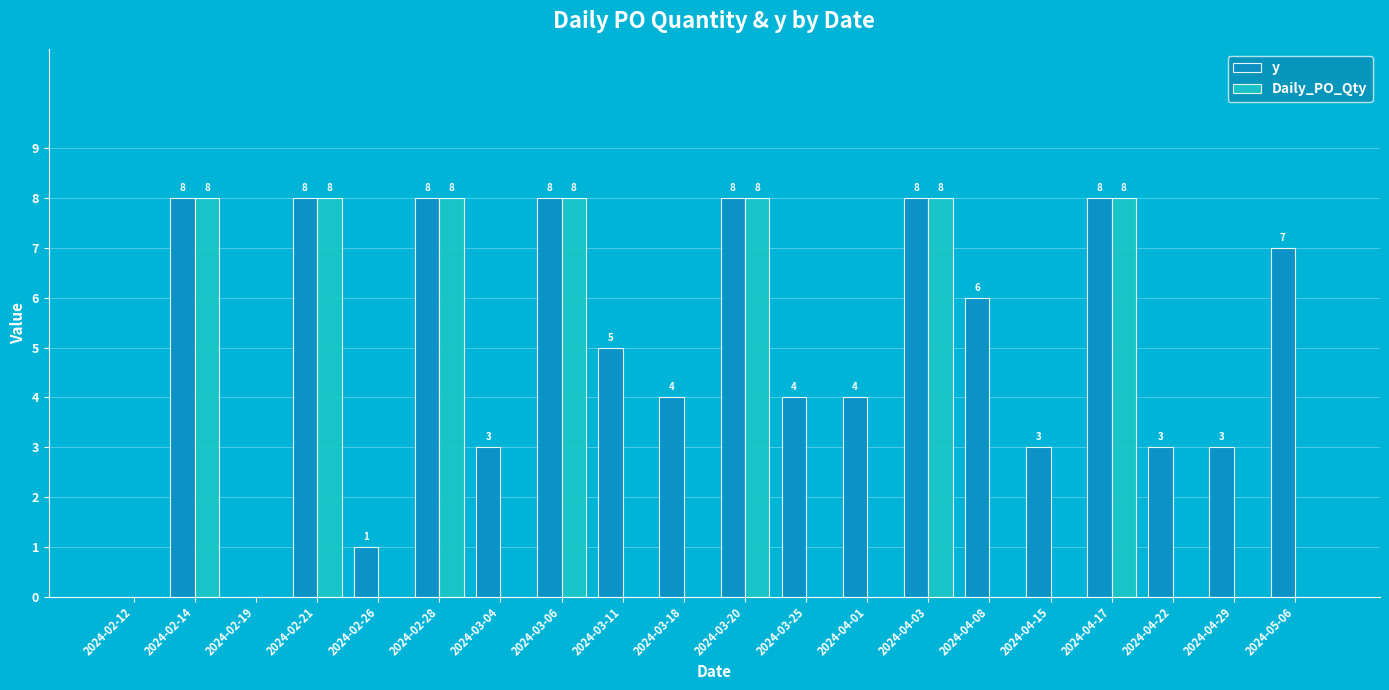

Are the bars grouped side by side (vs. stacked)?

Yes